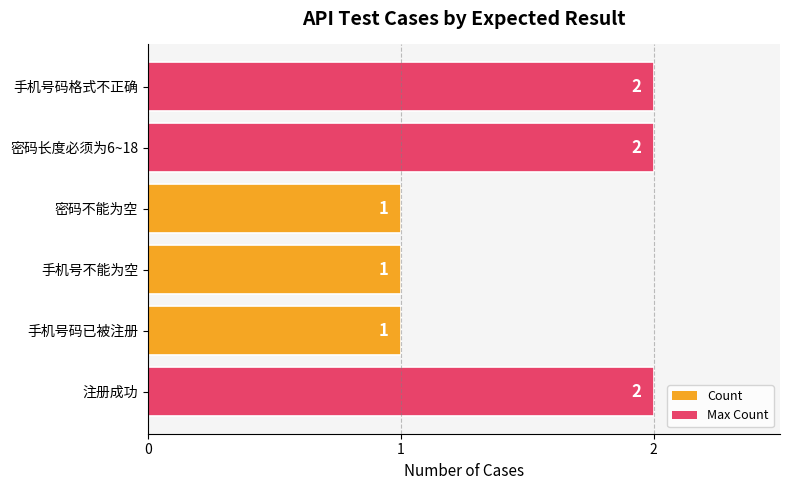

How many values are between 1 and 2?

6